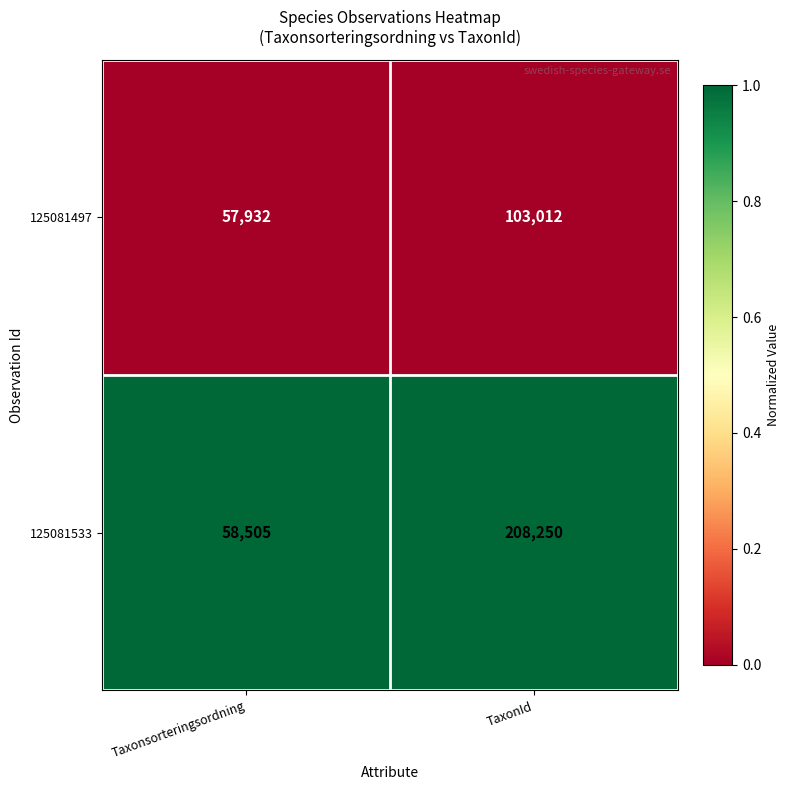

List the series in order of their peak value, lowest first.

125081497, 125081533